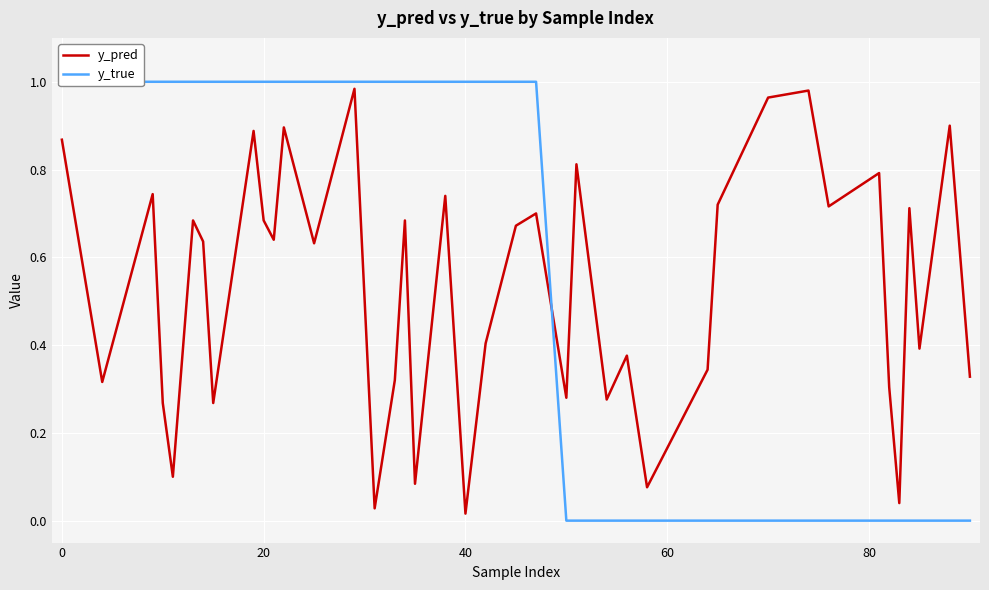

What is the sum of the y_pred values at 23 and 10?

0.9